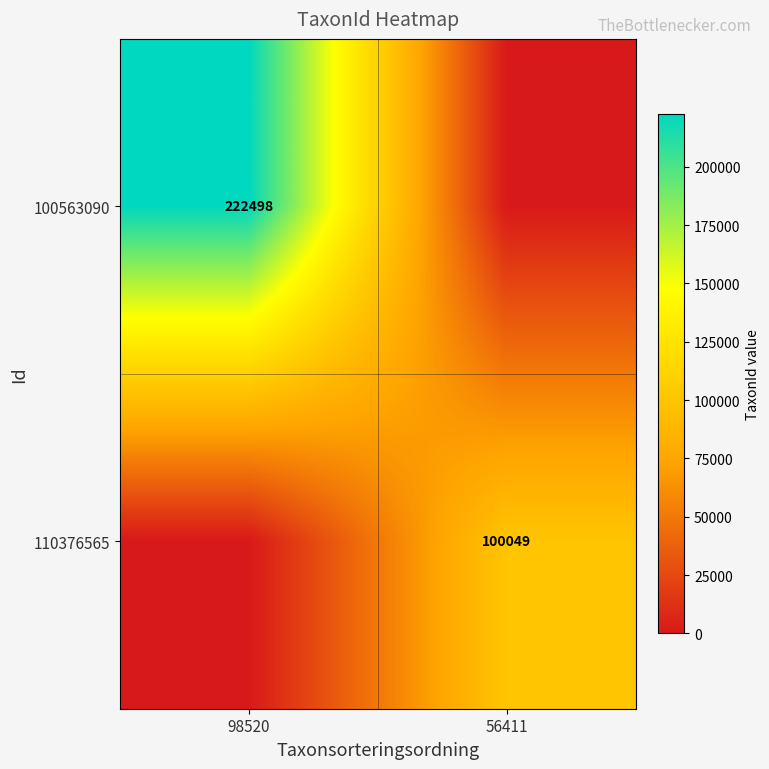

Is it true that 110376565 equals 63643 at 56411?

False